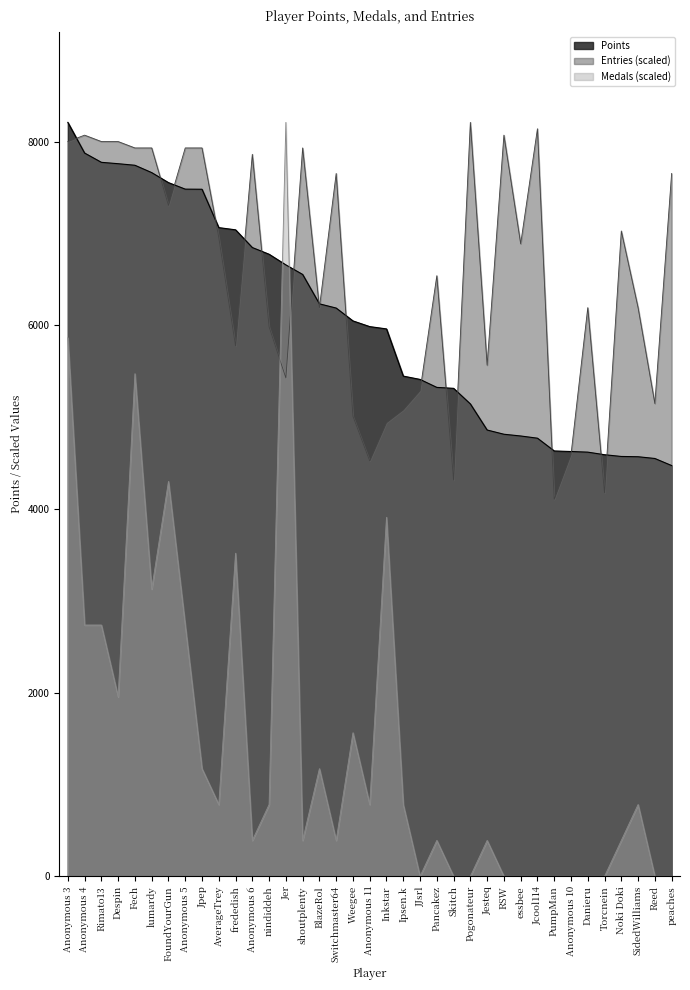

What are all the series names shown in the legend?

Points, Entries (scaled), Medals (scaled)